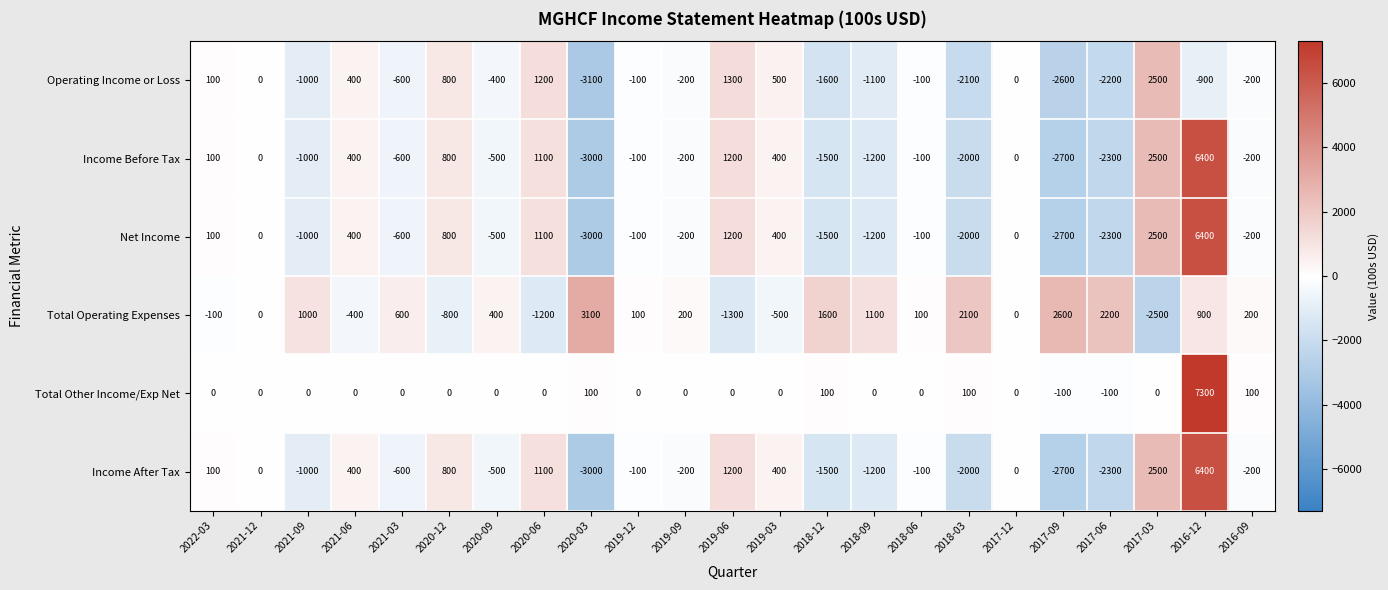

Is it true that Income Before Tax equals -3000 at 2020-03?

True